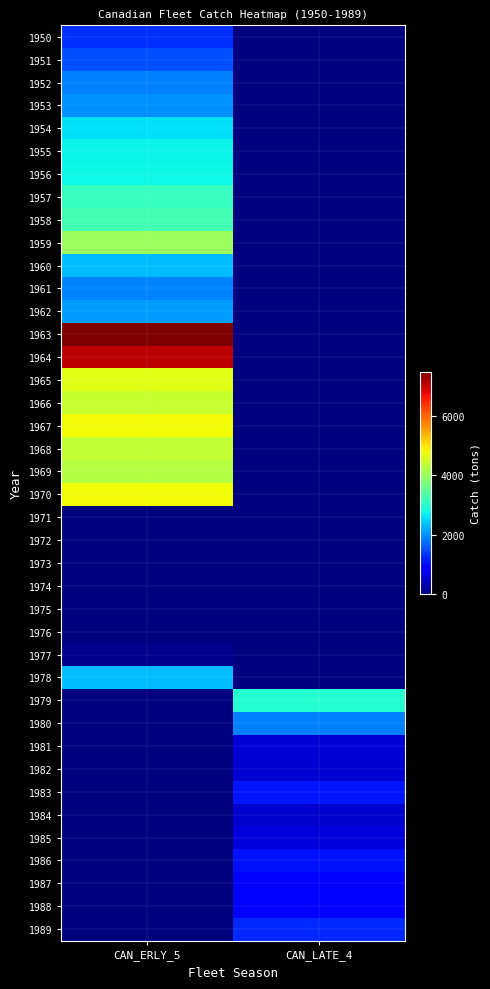

What is the spread (max minus min) of values at CAN_ERLY_5?

7482